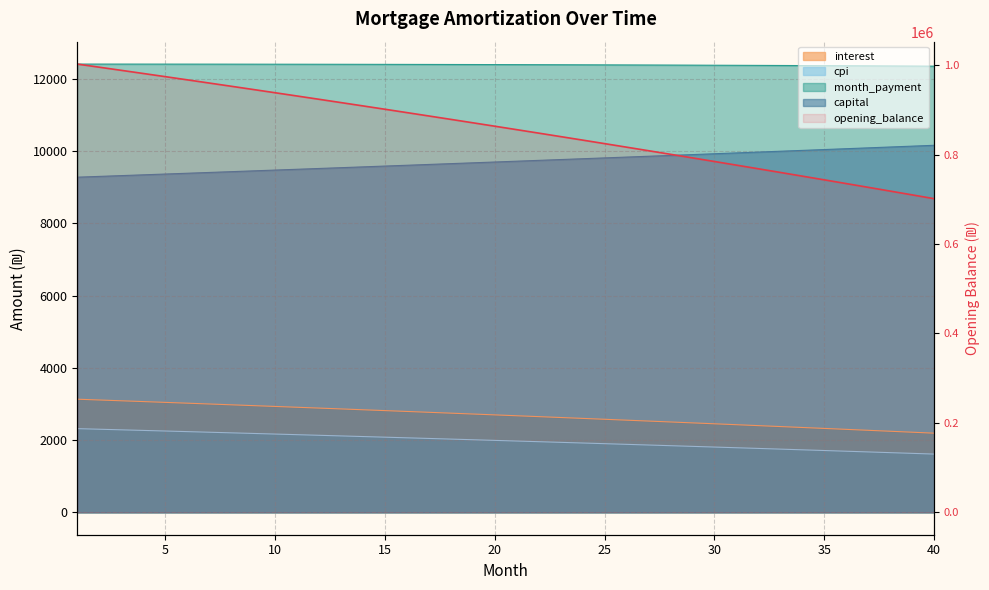

The value of cpi at 19 is 931.7. True or false?

False